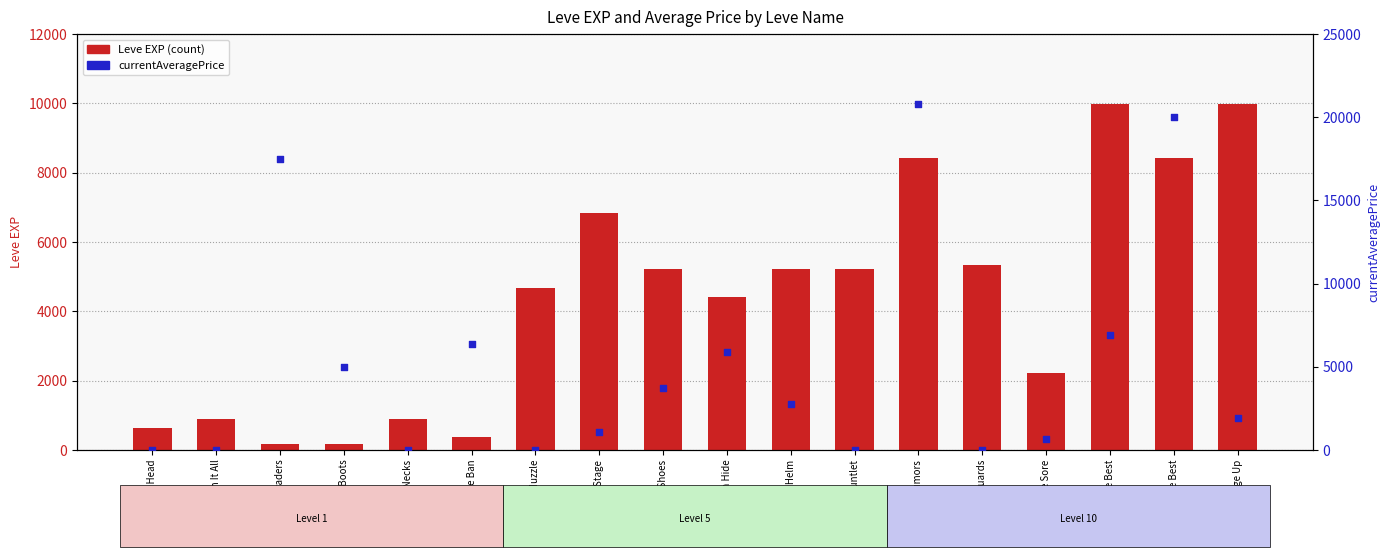

Which series contains the highest Y value?

currentAveragePrice